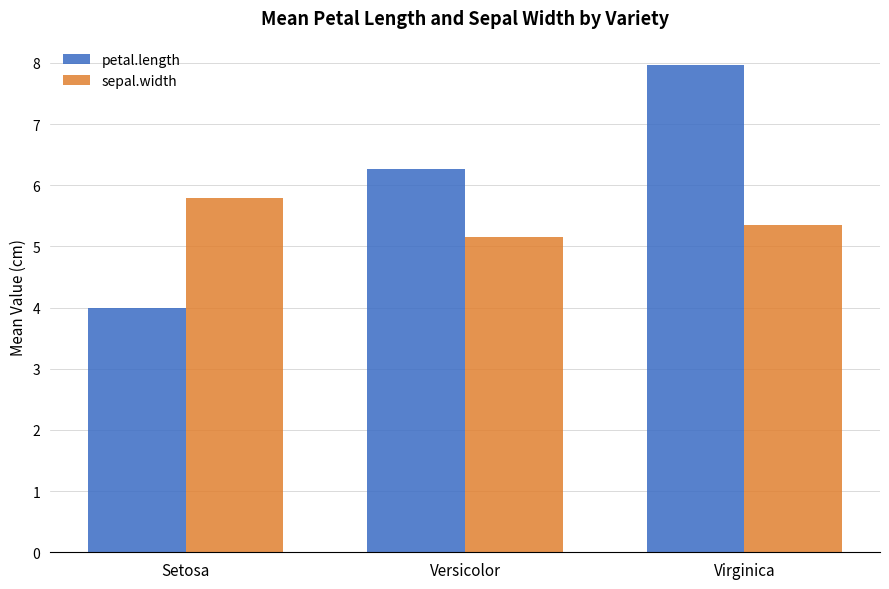

The value of petal.length at Virginica is 8.0. True or false?

True